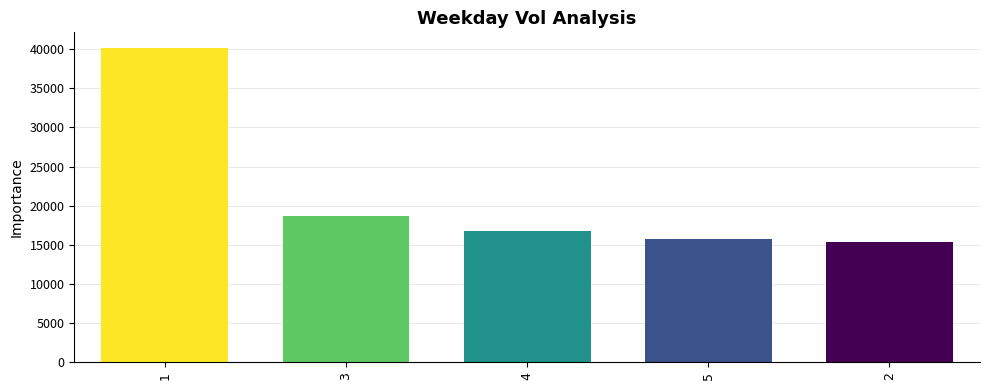

What is the label of the 1st bar from the left?

1